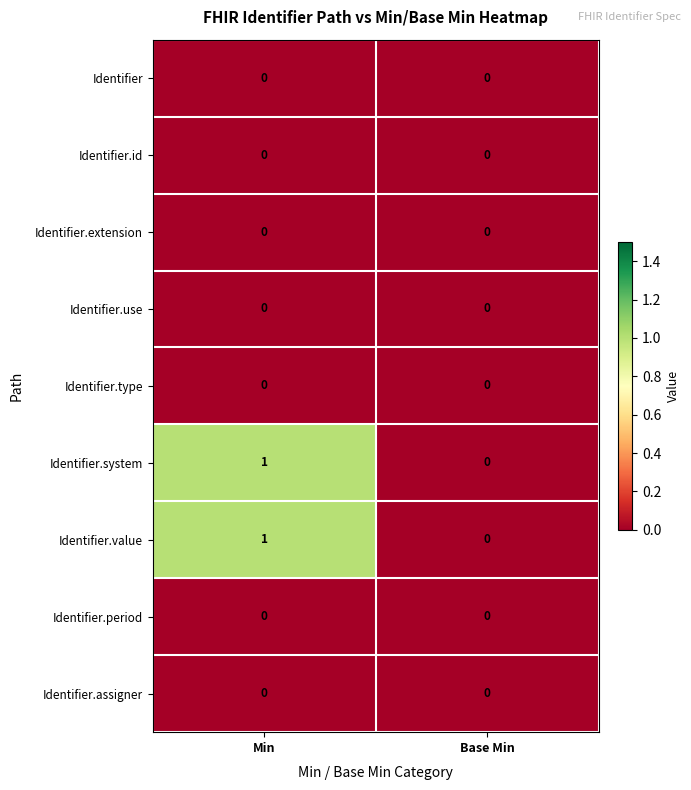

Is the value of Identifier.assigner at Min greater than the value of Identifier.value at Min?

No